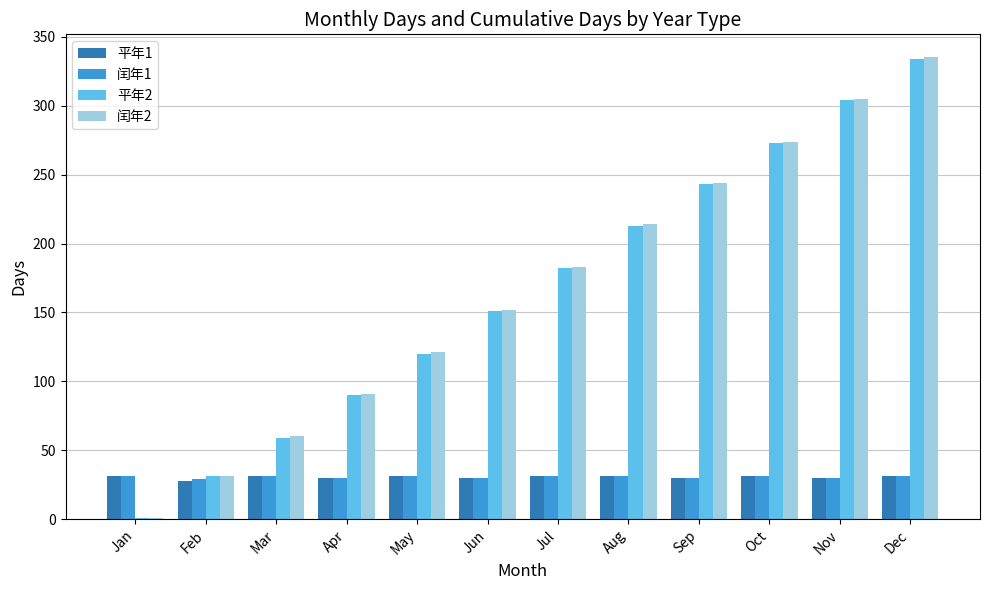

True or false: 平年1 has a value of 17 at Jan.

False